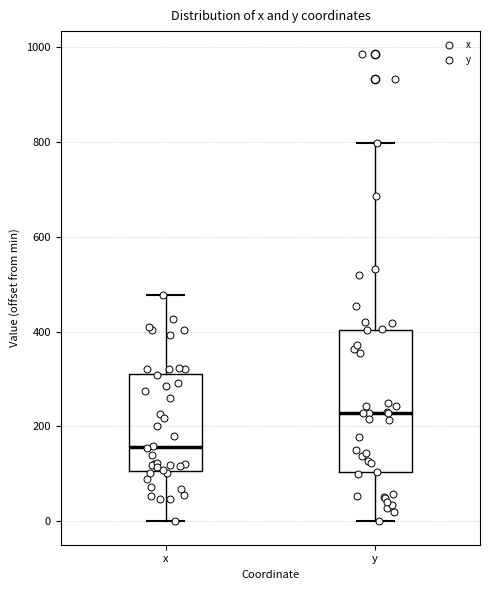

Where is the lower edge of the box for y on the y-axis? The values are not printed on the chart, so give them approximately, as read against the axis.

100